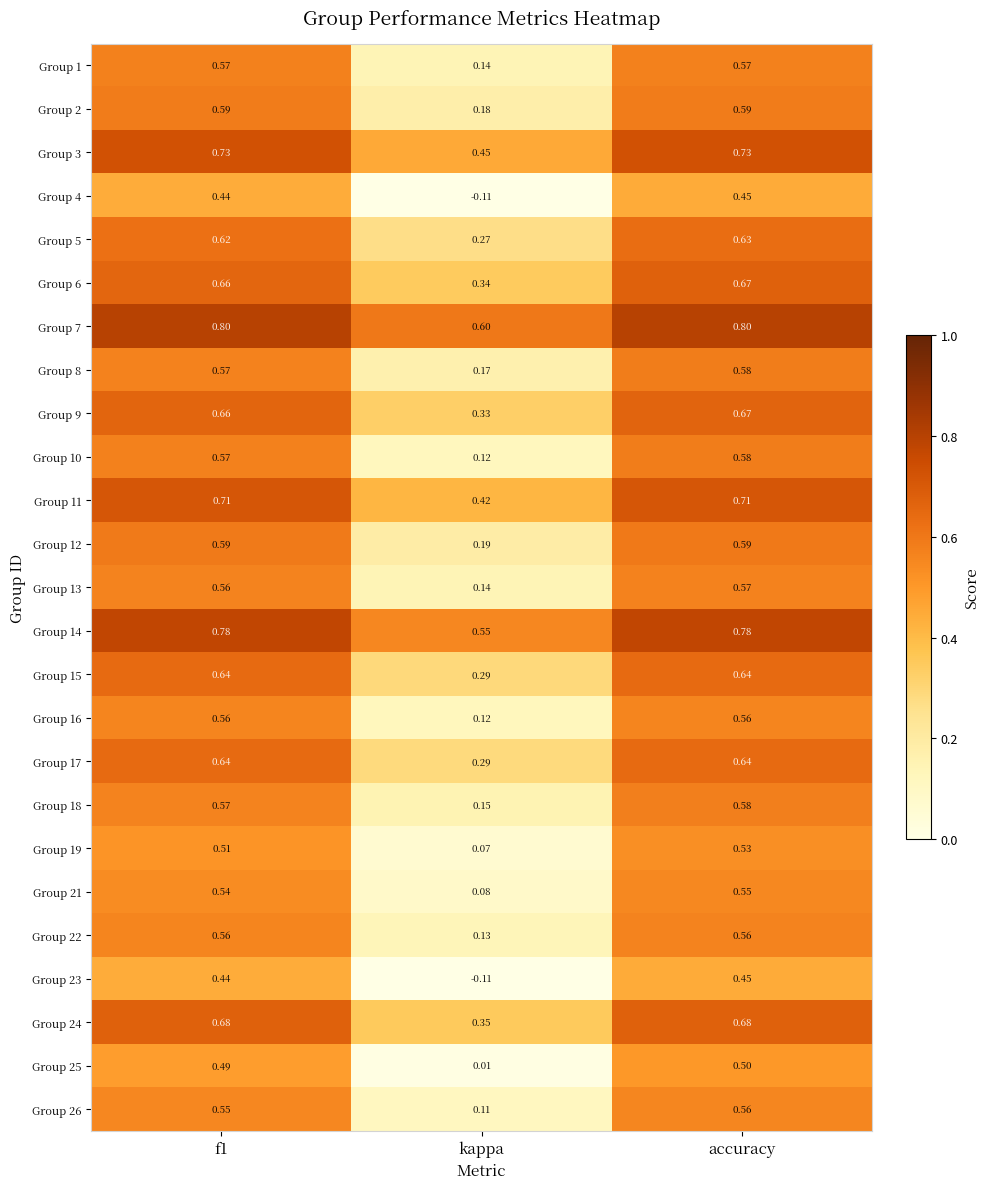

At which label is Group 2 closest to 0?

kappa